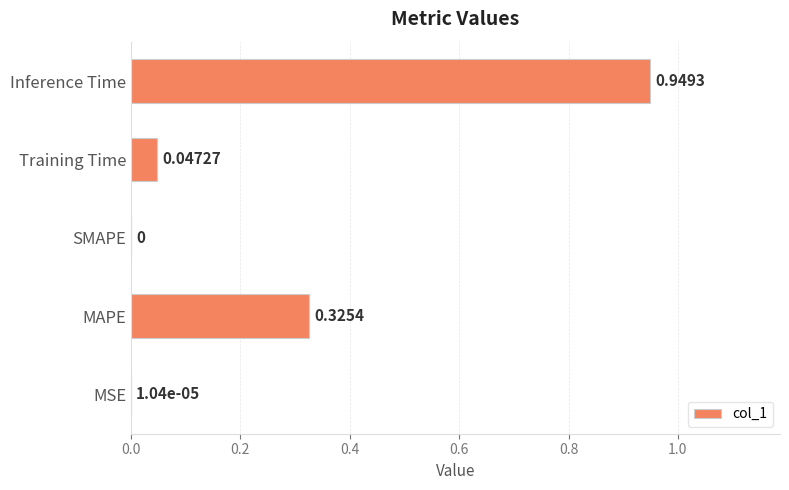

Where is the data nearest to the value 0?

SMAPE